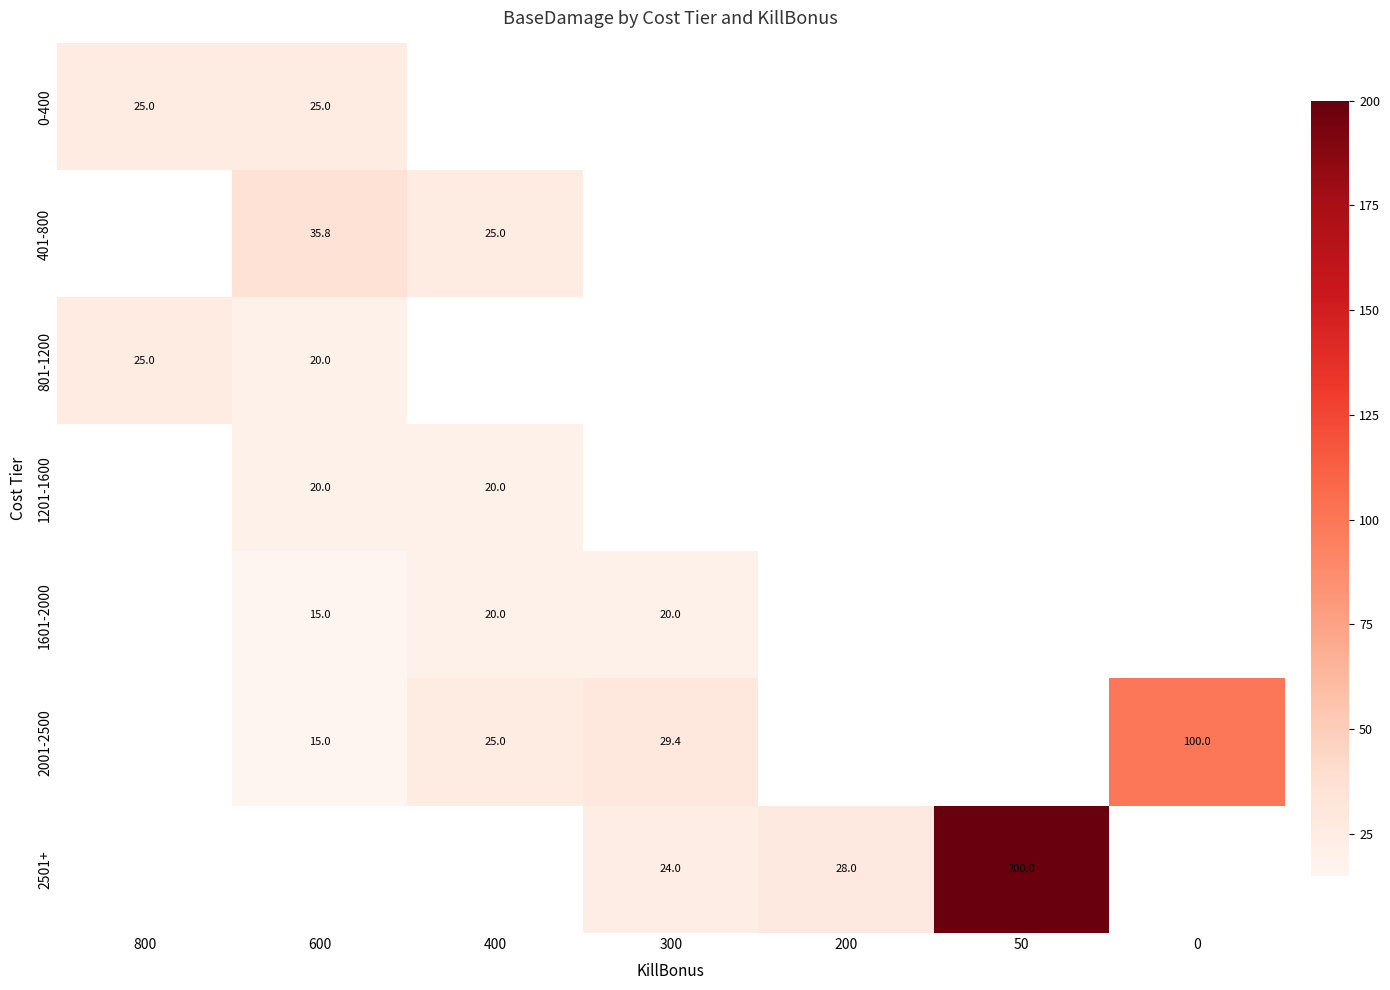

Is it true that 0-400 equals 43.8 at 600?

False